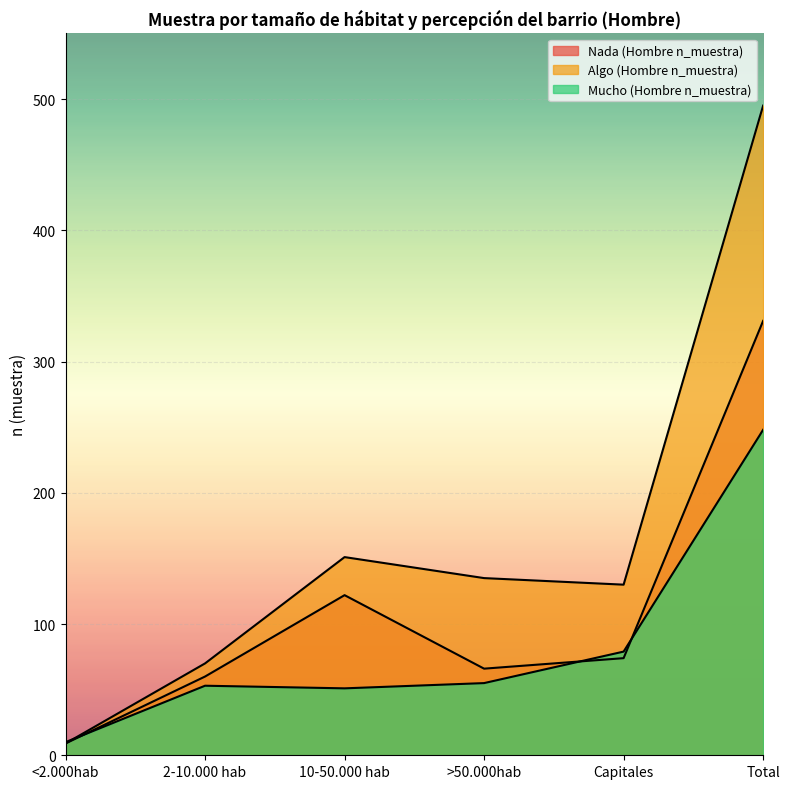

Where does the Mucho (Hombre n_muestra) series first go above 55?

Capitales